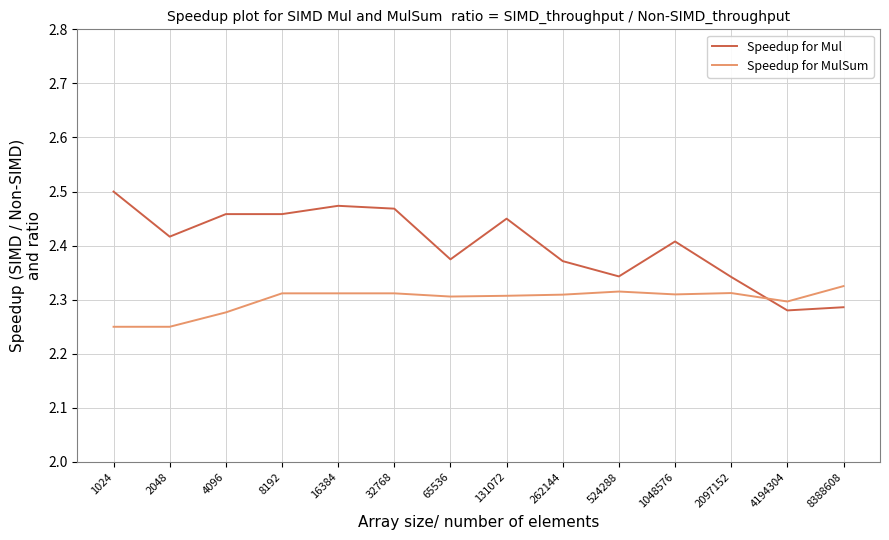

What is the total value across all series at 4096?

4.7